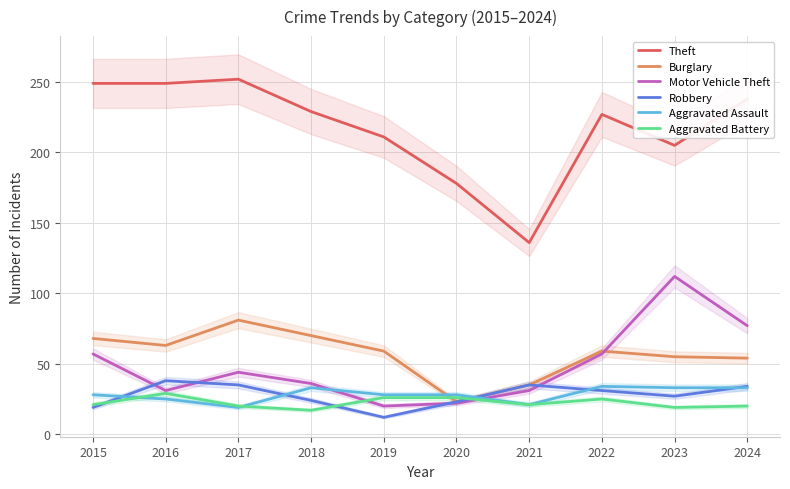

Which label corresponds to the largest value in the chart?

2017